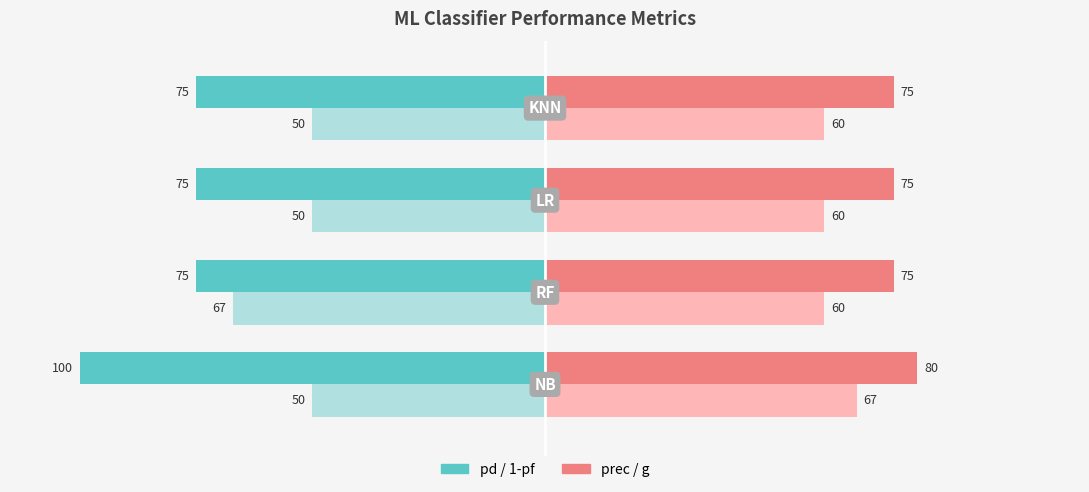

What is the smallest value displayed?

-100